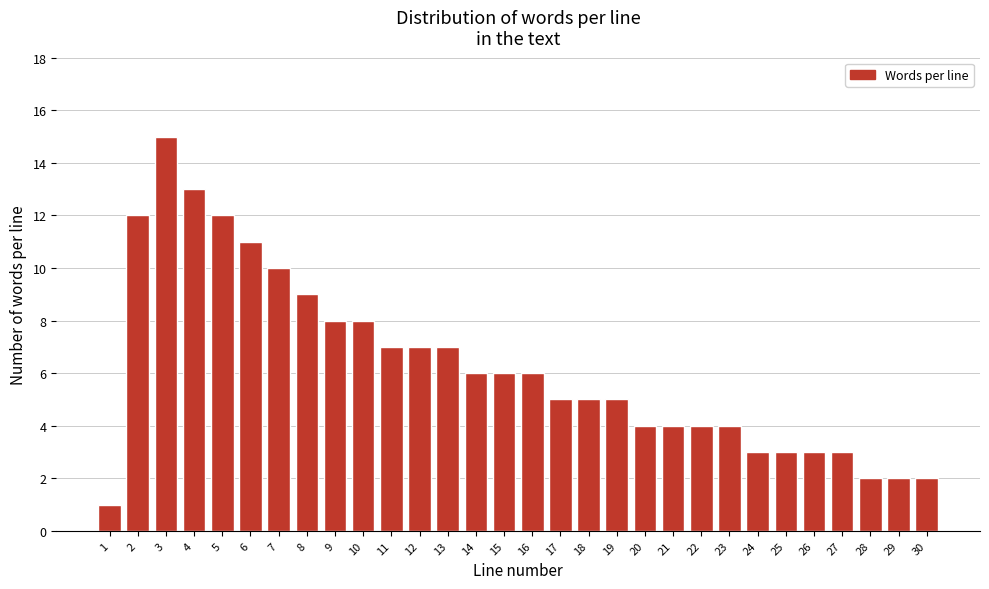

Reading left to right, extract all data points from this chart.

1=1	2=12	3=15	4=13	5=12	6=11	7=10	8=9	9=8	10=8	11=7	12=7	13=7	14=6	15=6	16=6	17=5	18=5	19=5	20=4	21=4	22=4	23=4	24=3	25=3	26=3	27=3	28=2	29=2	30=2